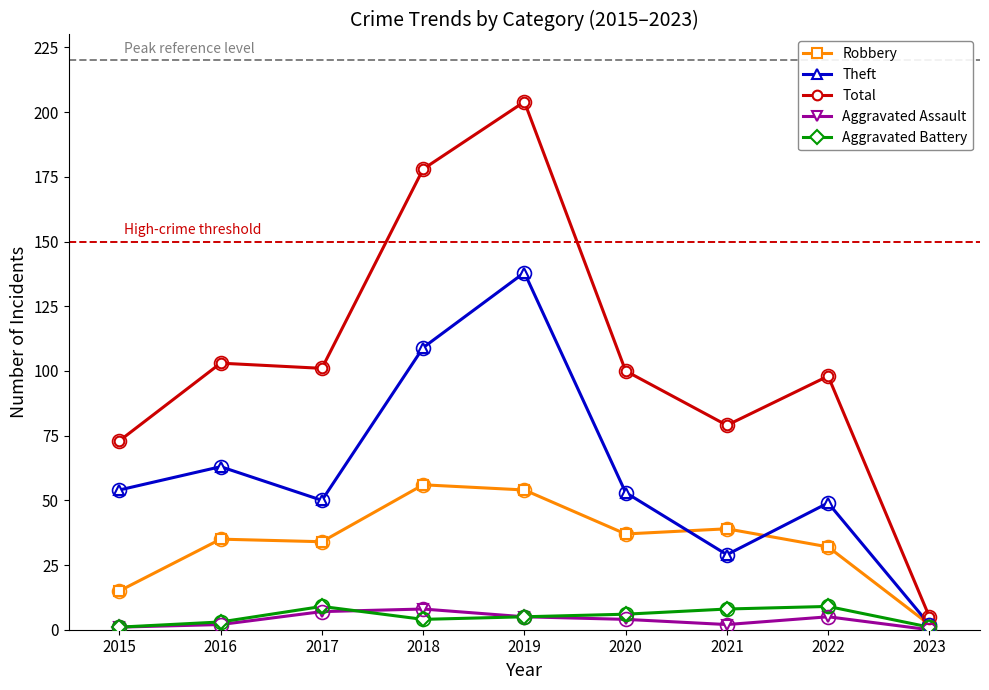

What is the spread (max minus min) of values at 2020?

96